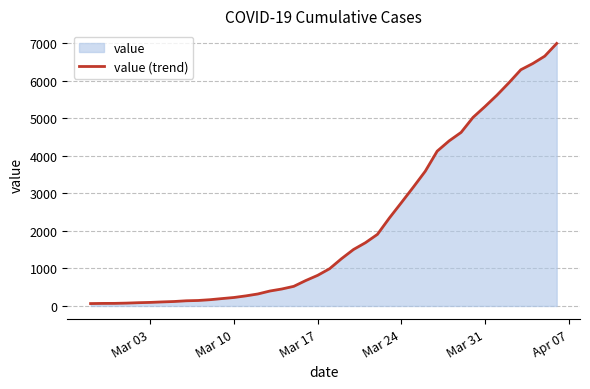

What is the difference between the maximum and minimum values?

6931